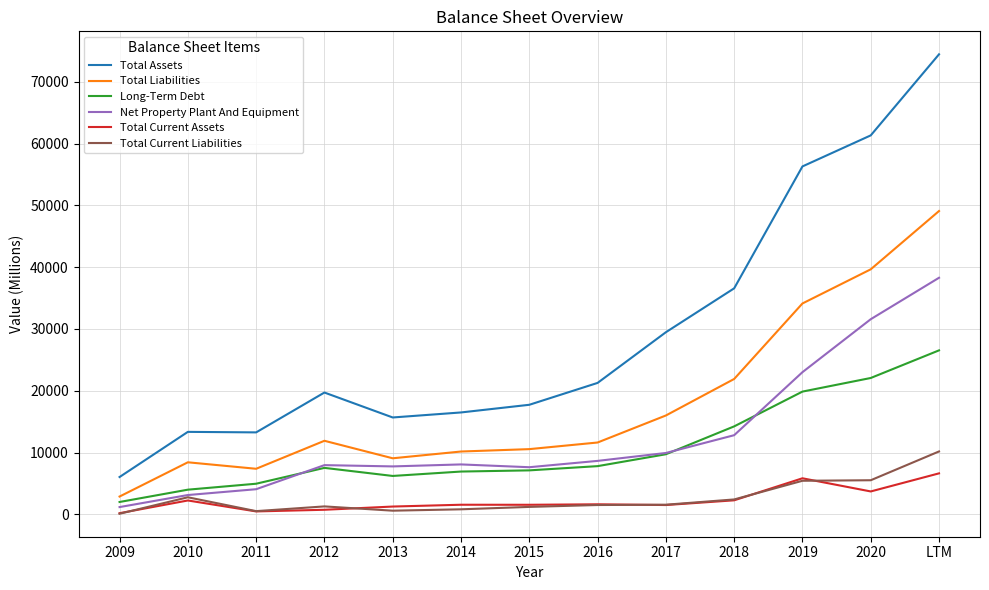

Which series has the largest total across all categories?

Total Assets